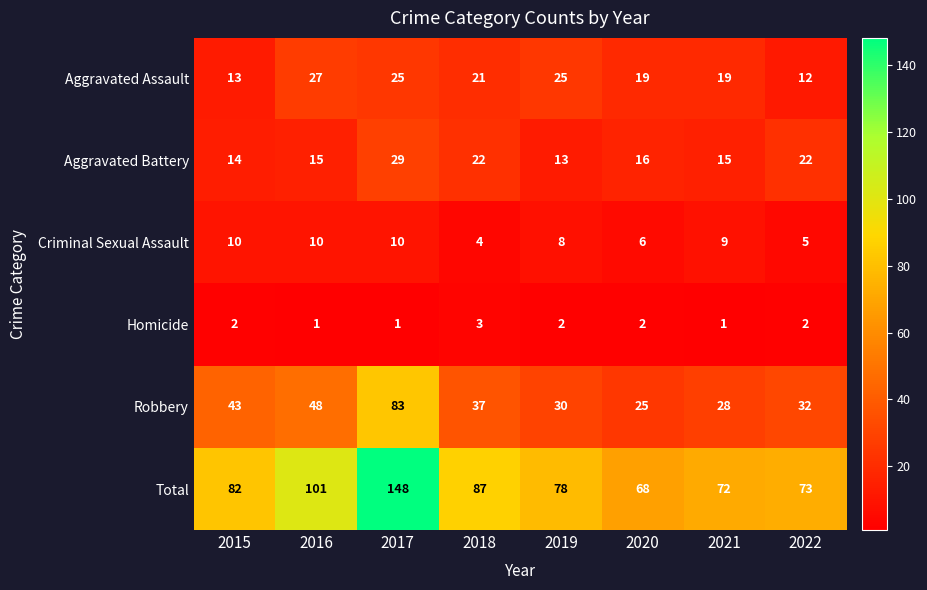

What is the smallest value displayed?

1